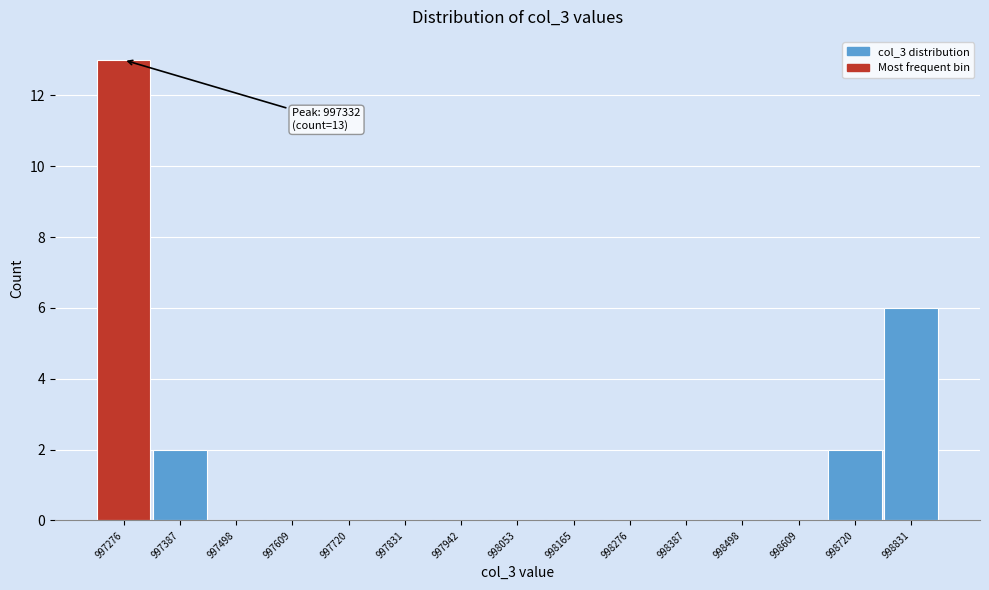

Reading left to right, list all the values displayed in this chart.

997276=13	997387=2	997498=0	997609=0	997720=0	997831=0	997942=0	998053=0	998165=0	998276=0	998387=0	998498=0	998609=0	998720=2	998831=6